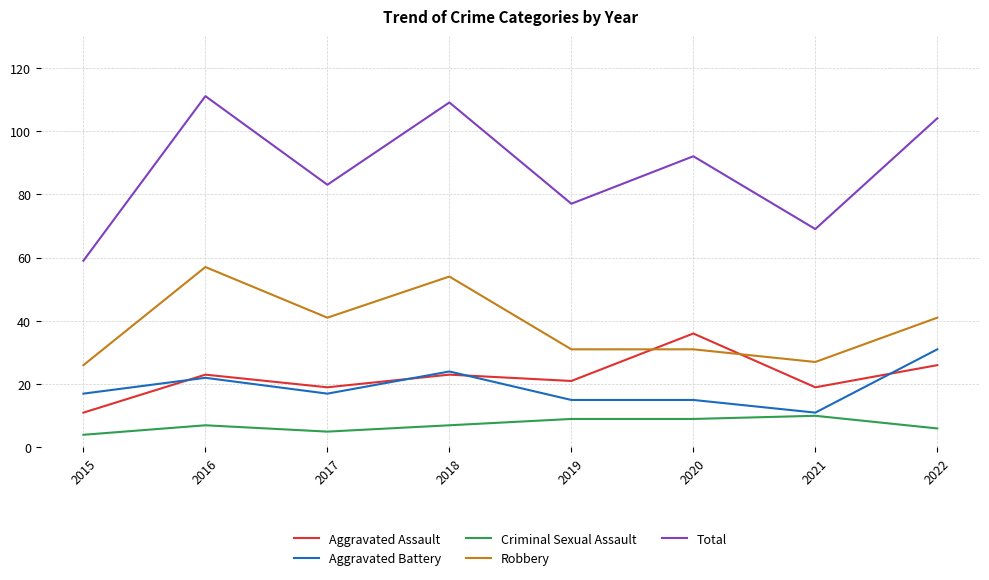

Which series has the largest total across all categories?

Total